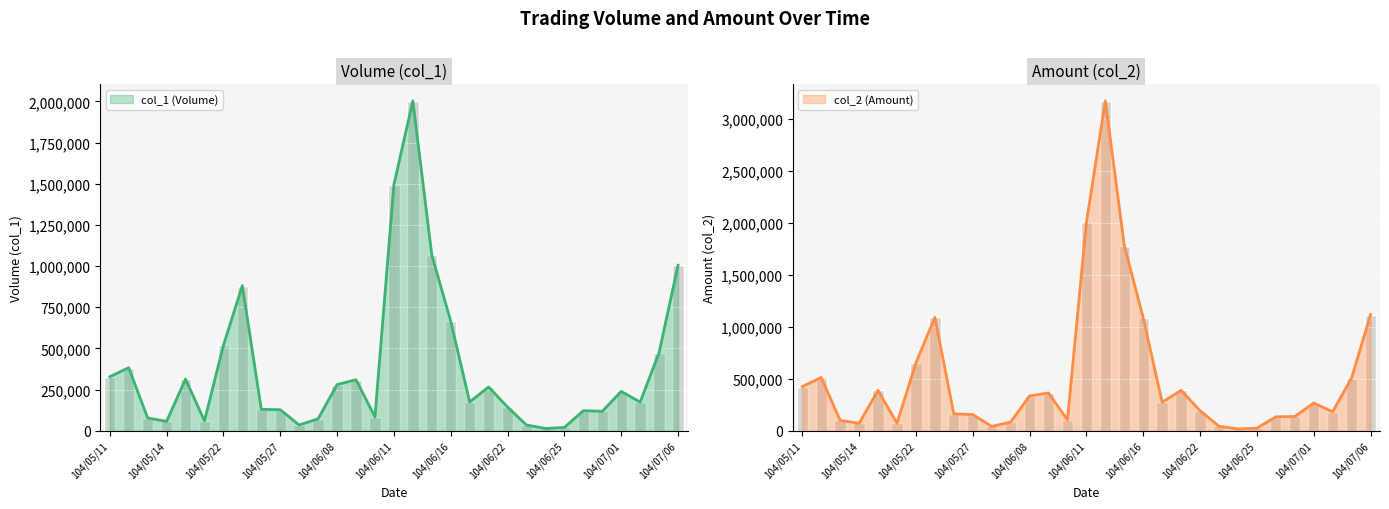

How many values in the col_1 (Volume) series are below 175000?

15